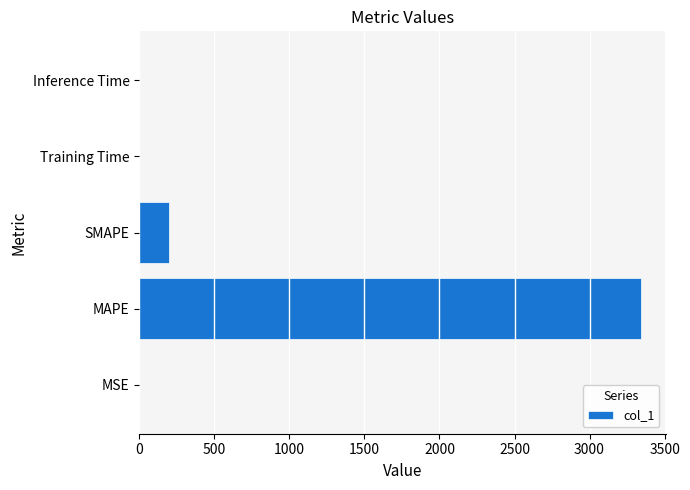

The chart shows a value of 3339.7 at MAPE. True or false?

True